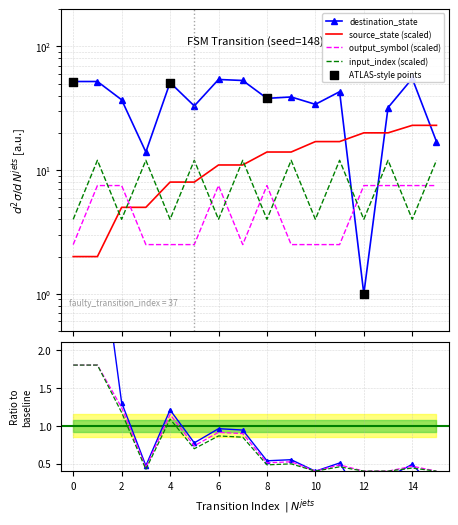

Which series has the largest total across all categories?

destination_state